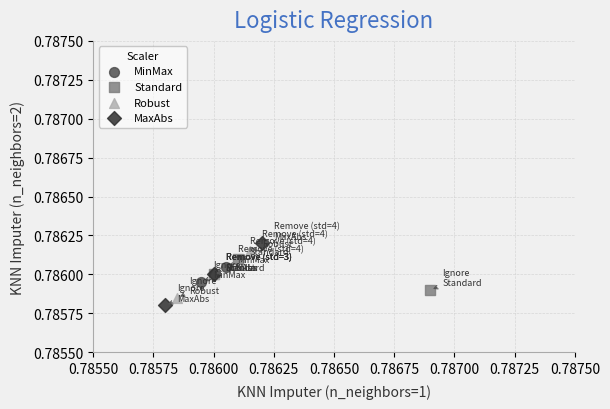

Which series reaches the maximum Y coordinate?

MaxAbs